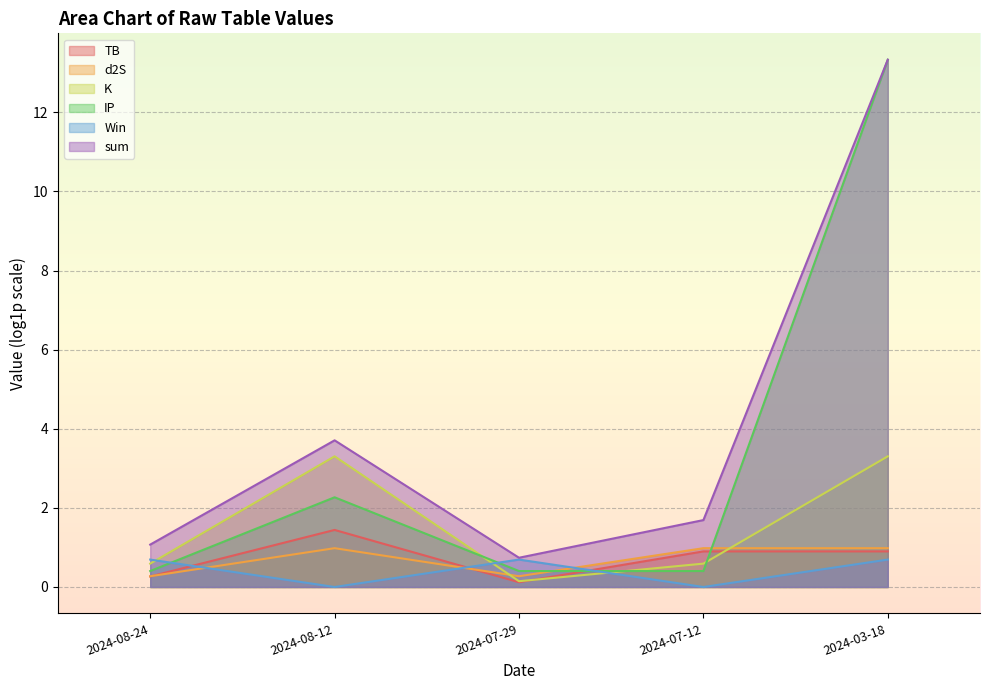

True or false: K has a value of 0.9 at 2024-03-18.

False